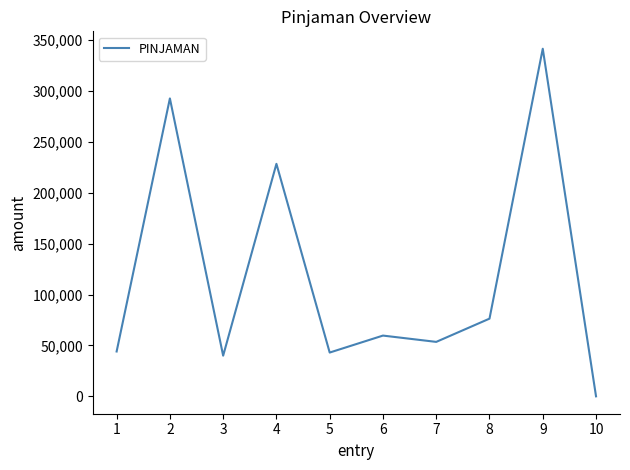

What is the change in value from 8 to 9?

+265174